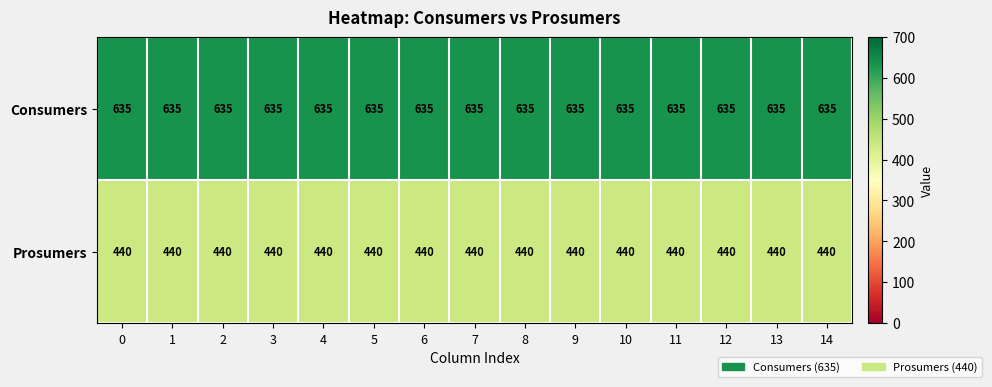

What is the smallest value displayed?

440